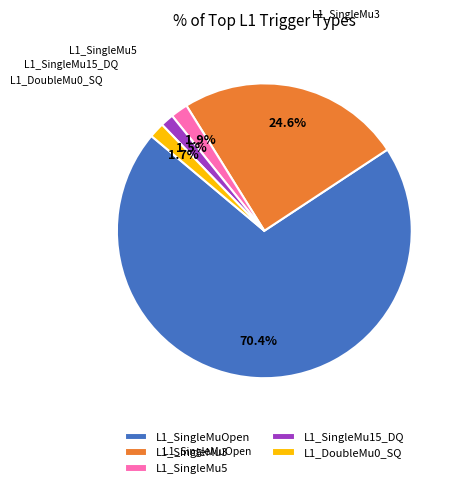

What is the largest slice in the pie chart?

L1_SingleMuOpen